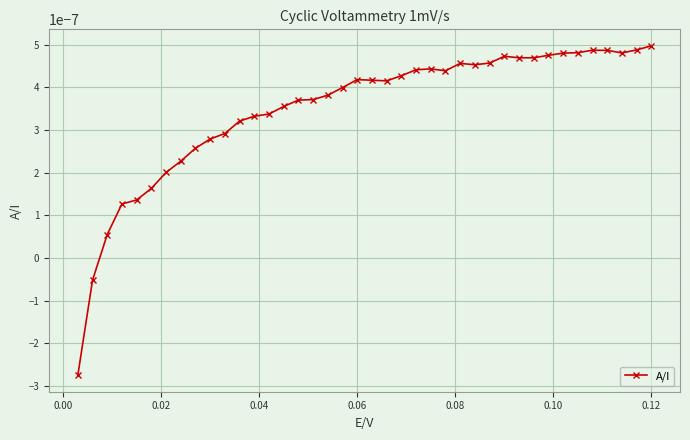

True or false: there are more than 1 points higher than both neighbors.

True